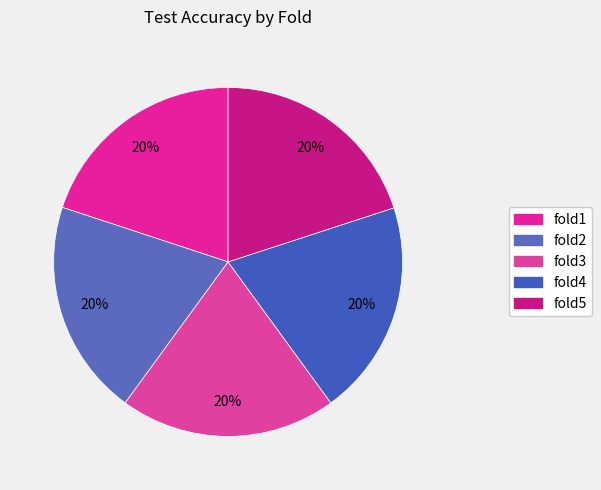

How many segments does this pie chart have?

5